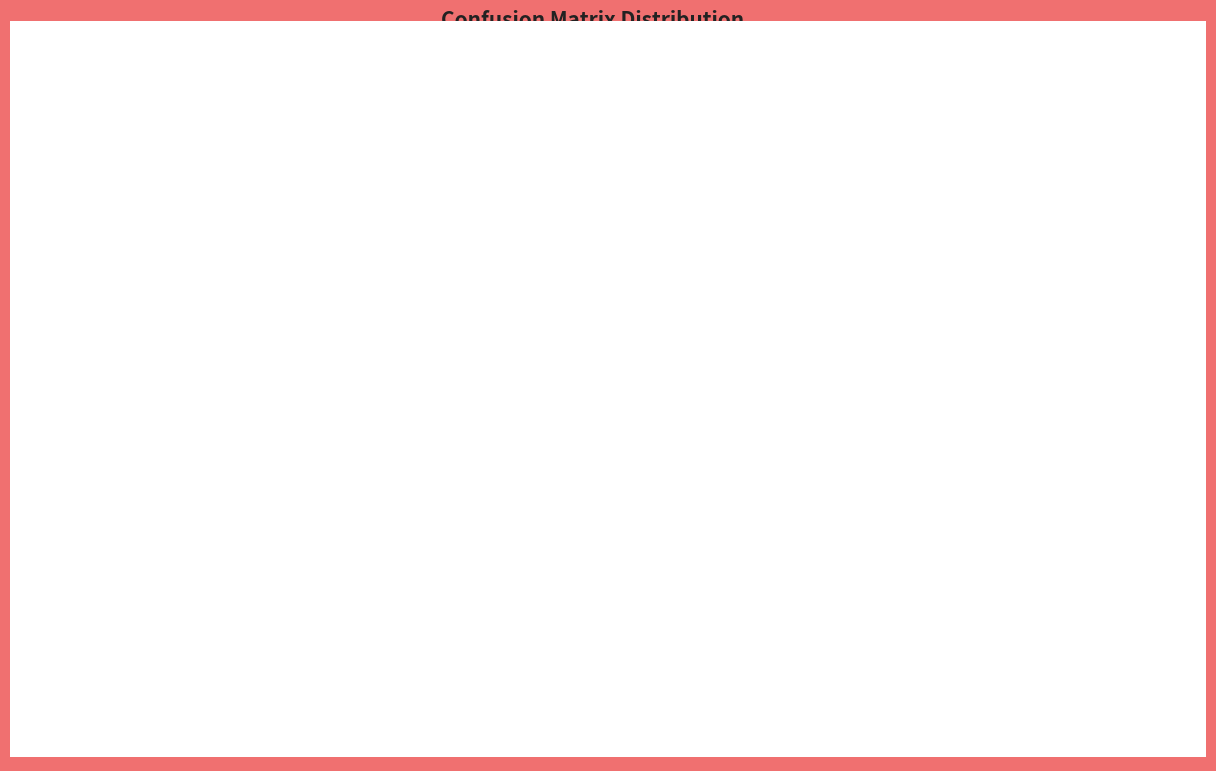

To the nearest percent, what is the difference between the Predicted Fake / Actual Fake and Predicted Real / Actual Real slice percentages?

32%